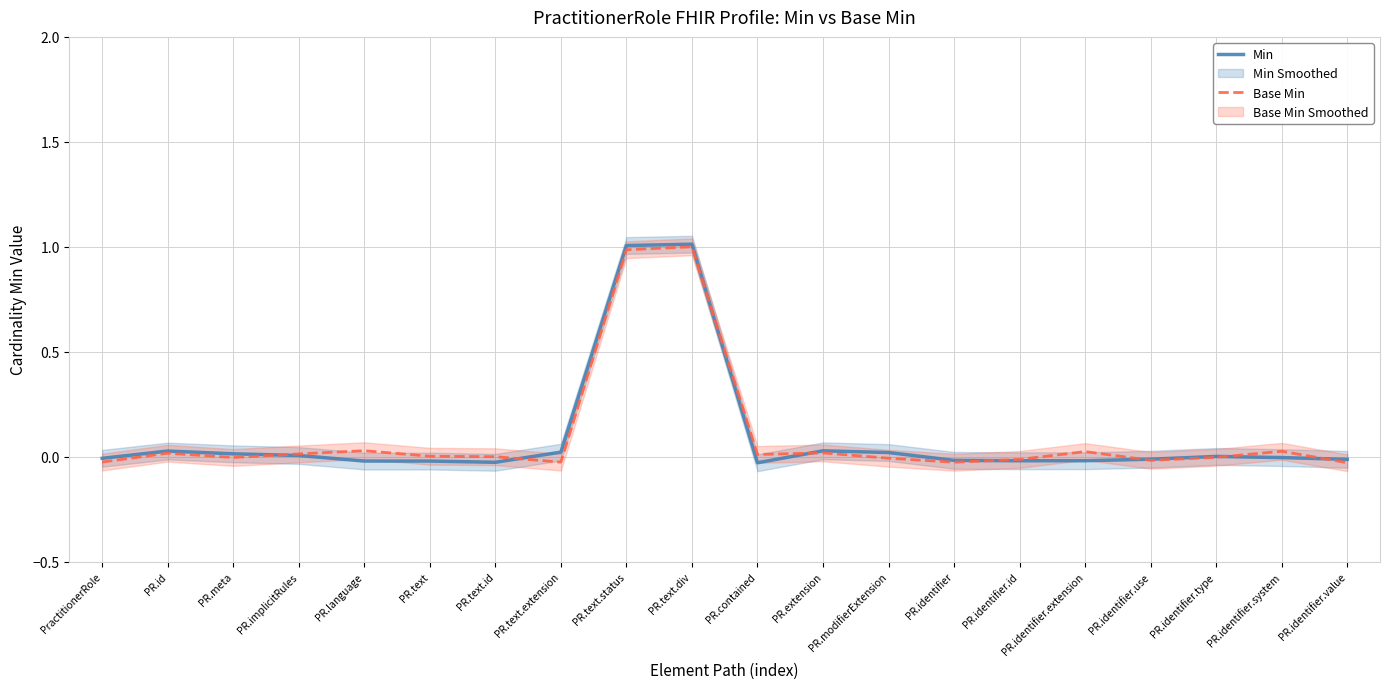

The Base Min series shows 1.0 at PR.text.div. True or false?

True